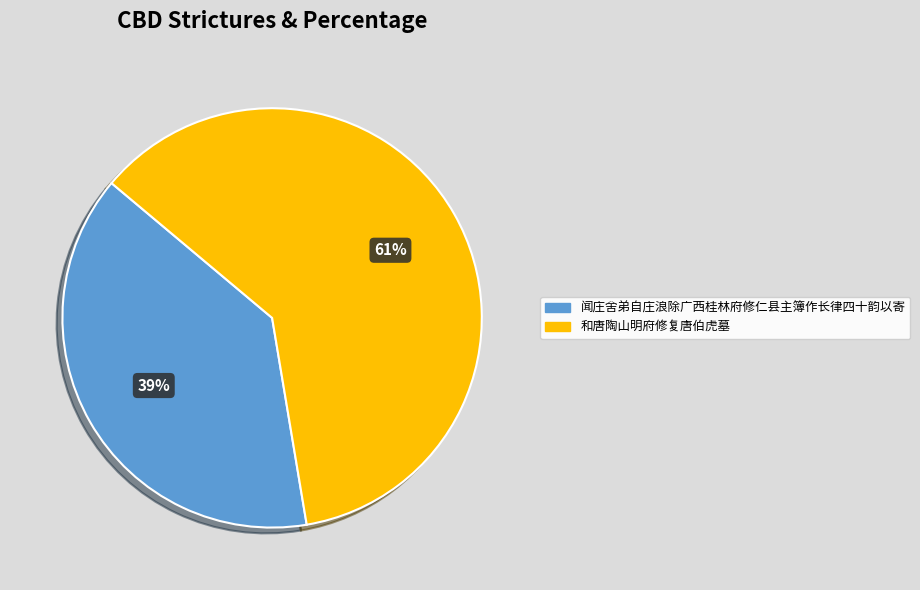

To the nearest percent, what is the average slice percentage?

50%